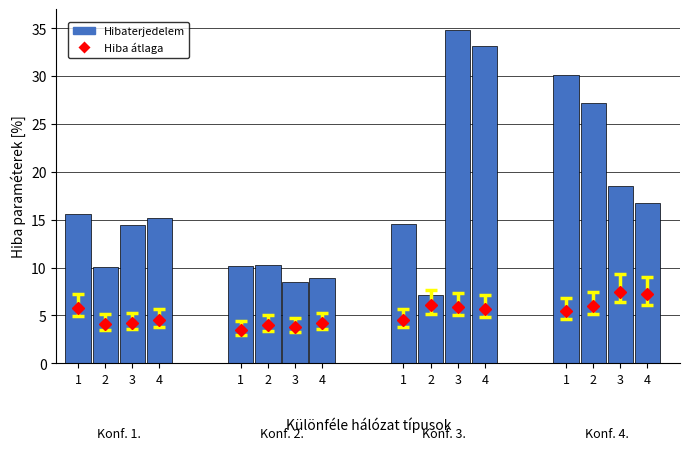

At which label does the data first exceed 15?

1